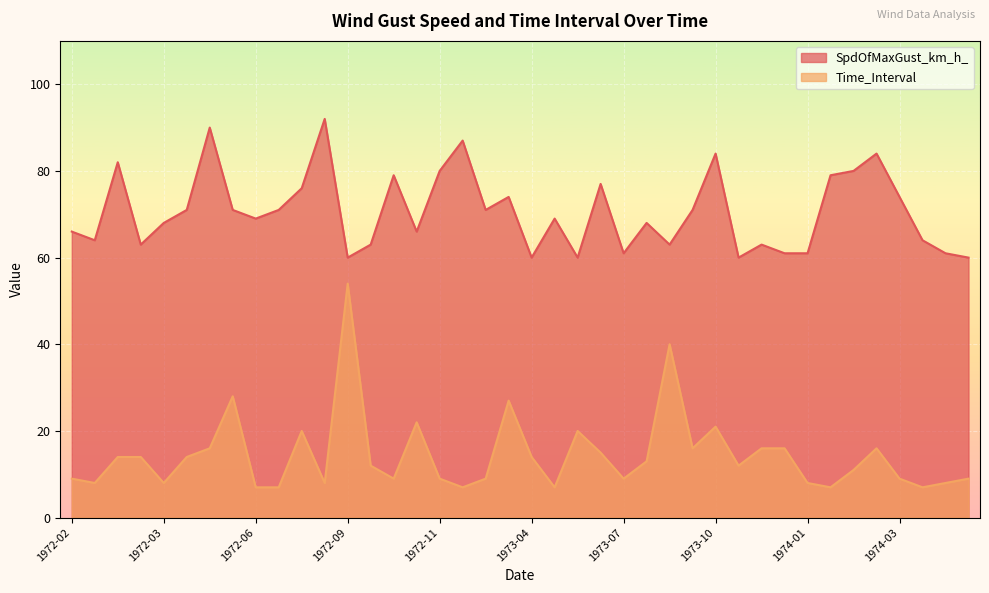

True or false: Time_Interval and SpdOfMaxGust_km_h_ cross at least once.

False